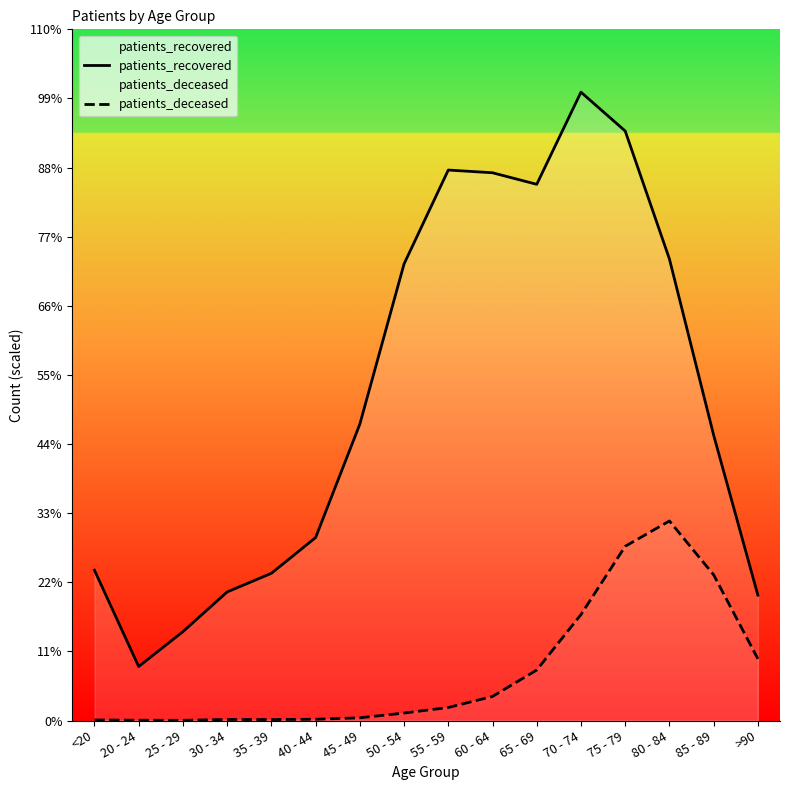

True or false: patients_recovered has more than 1 interior local peaks.

True